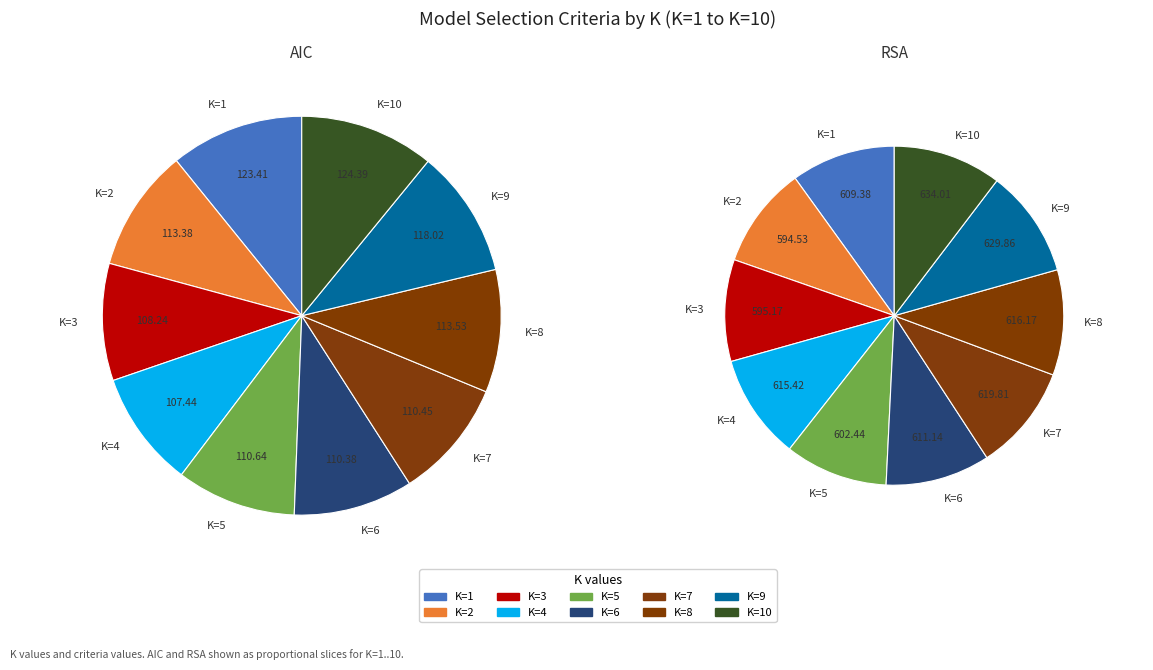

Count the number of slices in the pie.

20